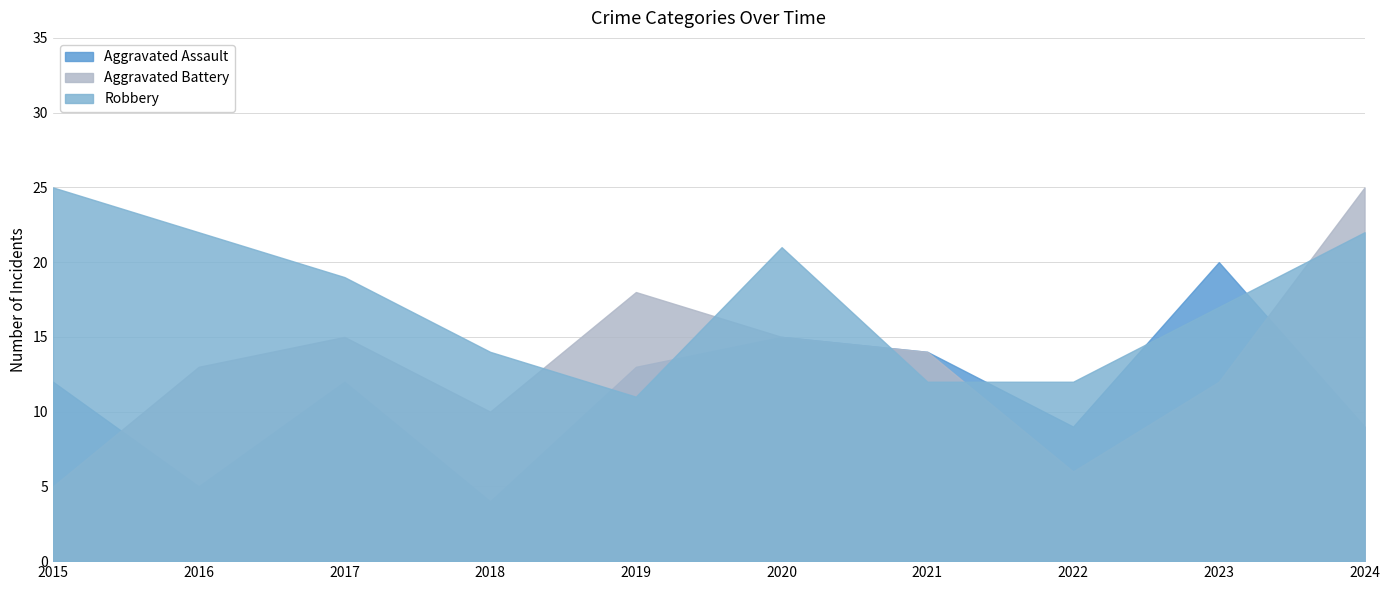

Which series changed the most between 2020 and 2023?

Aggravated Assault